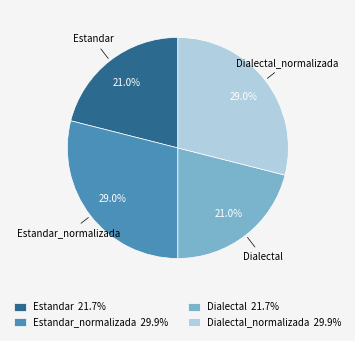

Is the sum of Dialectal 21.7% and Estandar 21.7% greater than half?

No